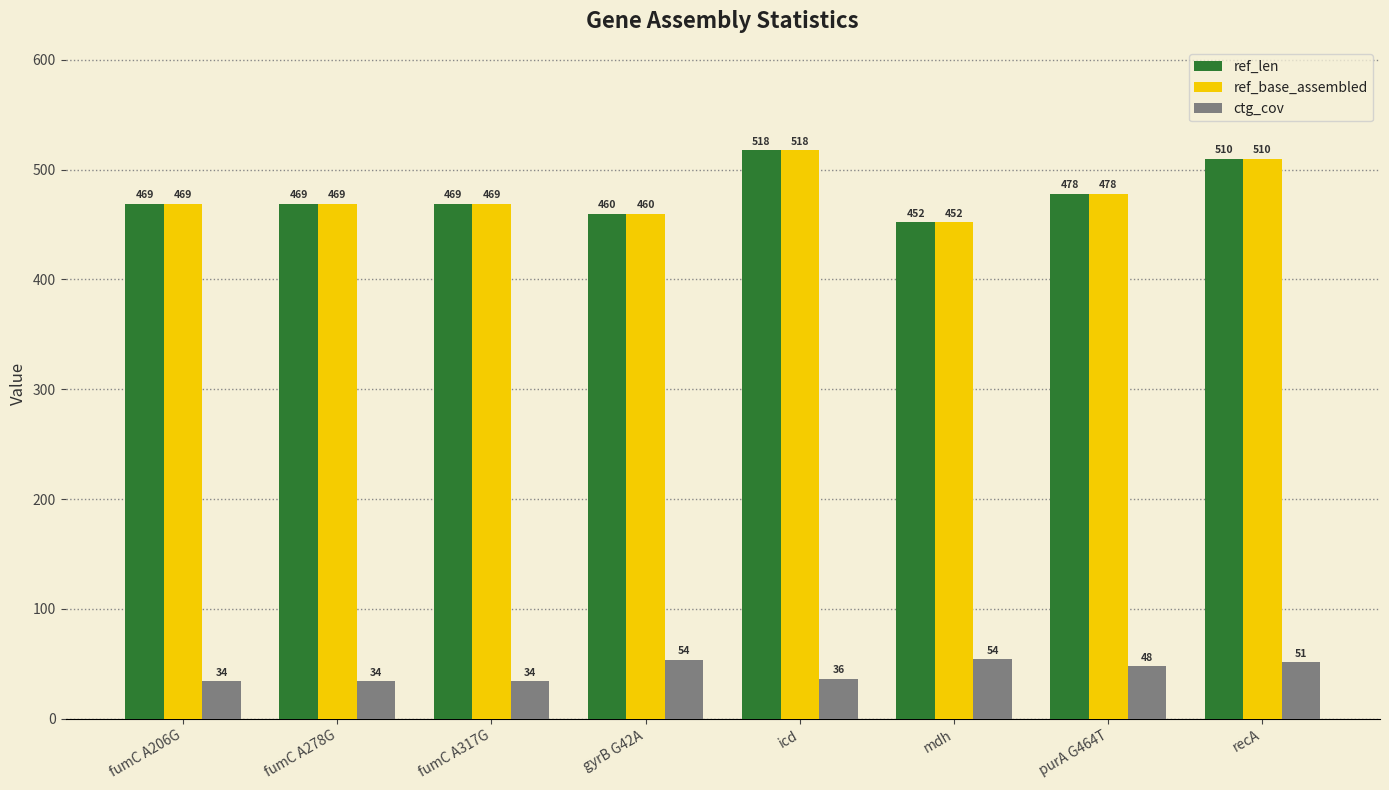

How many categories are shown in the chart?

8